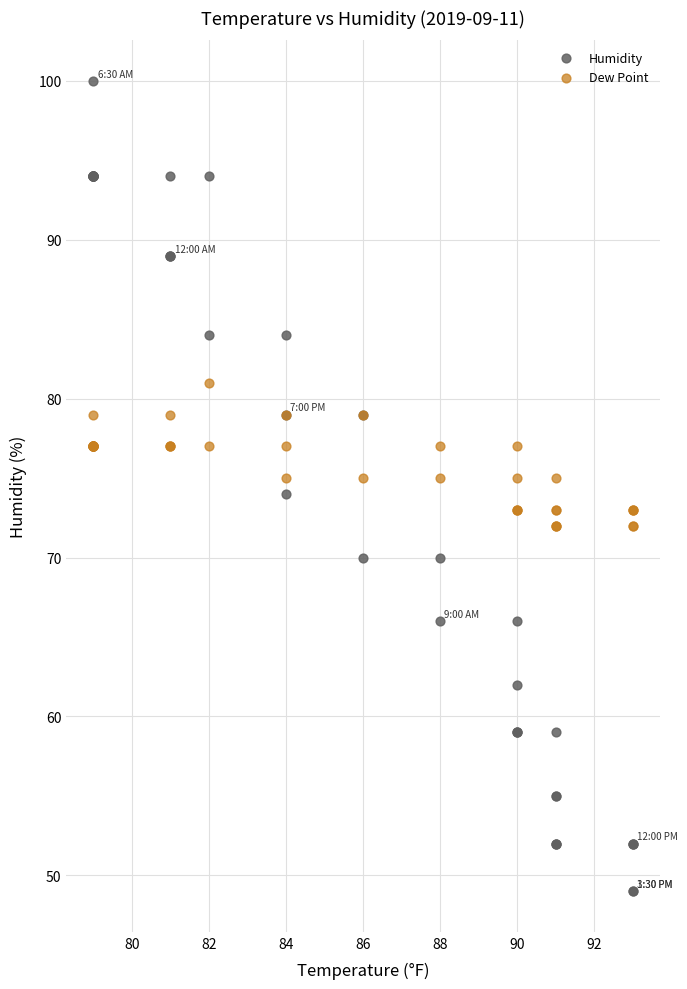

Which series reaches the maximum Y coordinate?

Humidity